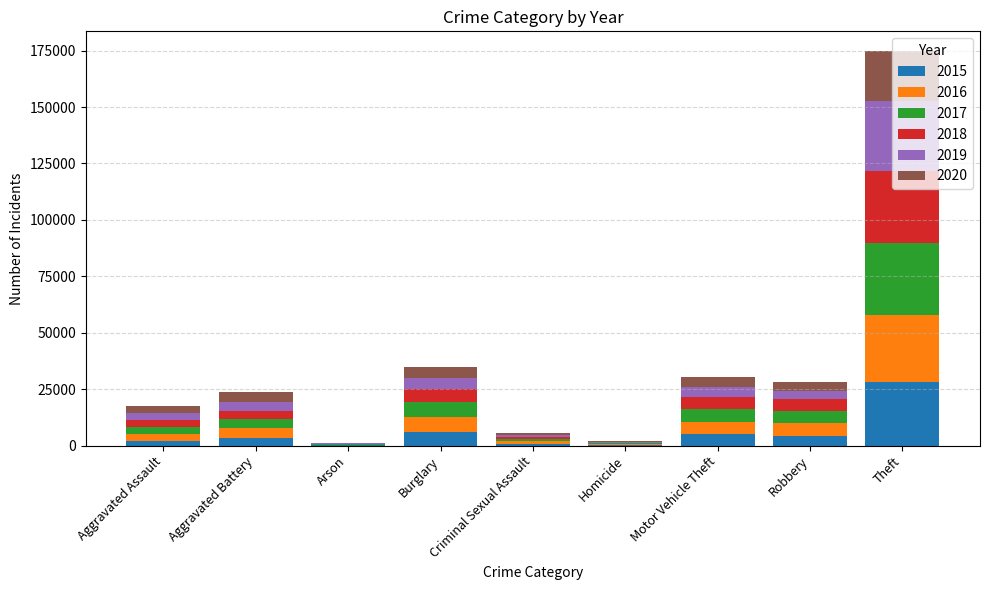

What is the difference between the 2015 values at Arson and Robbery?

4098